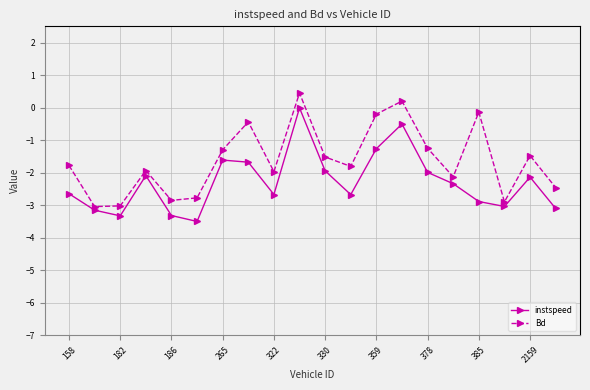

Which series has the largest total across all categories?

Bd